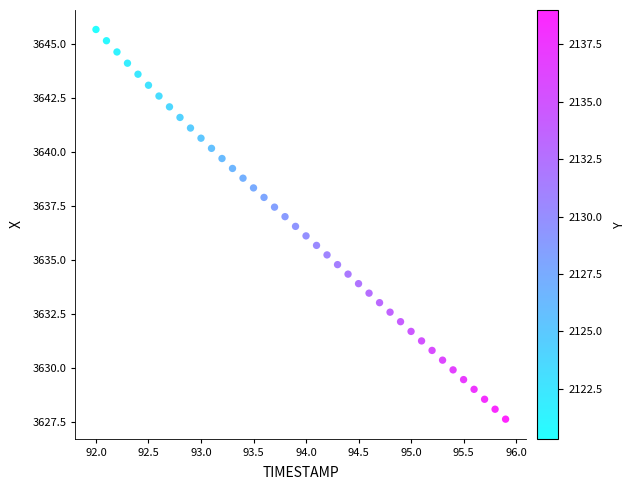

What is the range of X values (max minus min)?

3.9